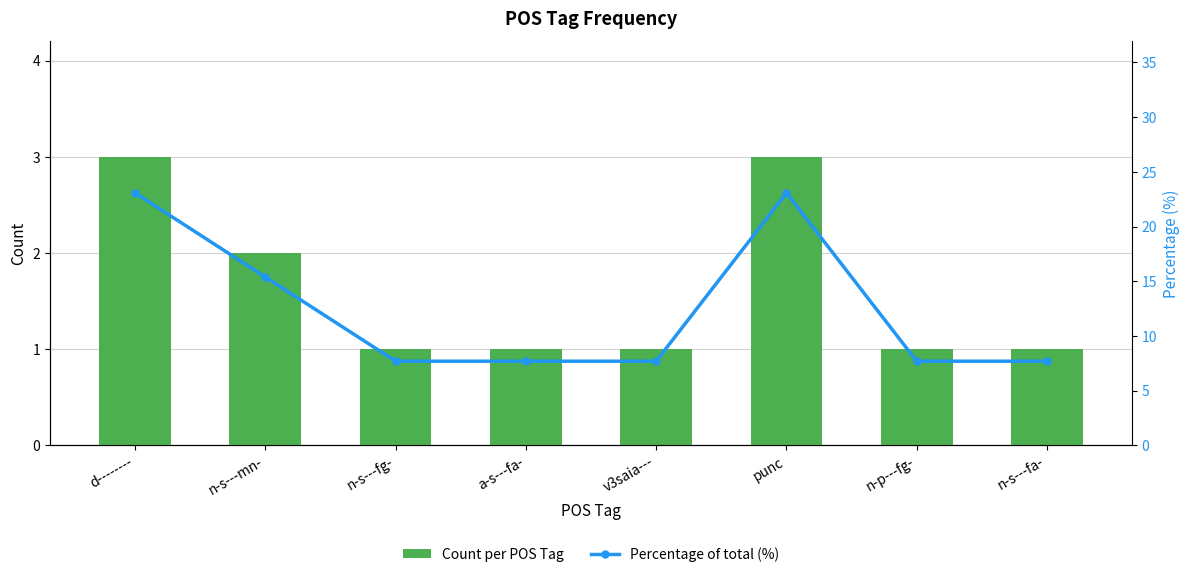

Which category has the highest value in the Count per POS Tag series?

d--------